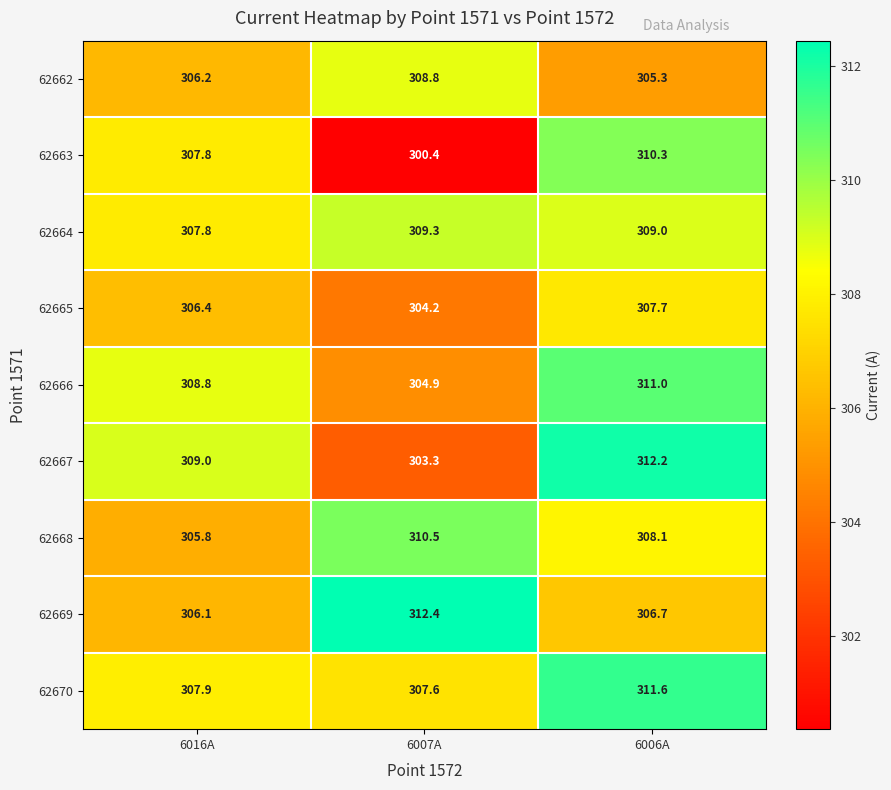

What is the total value across all series at 6006A?

2781.9